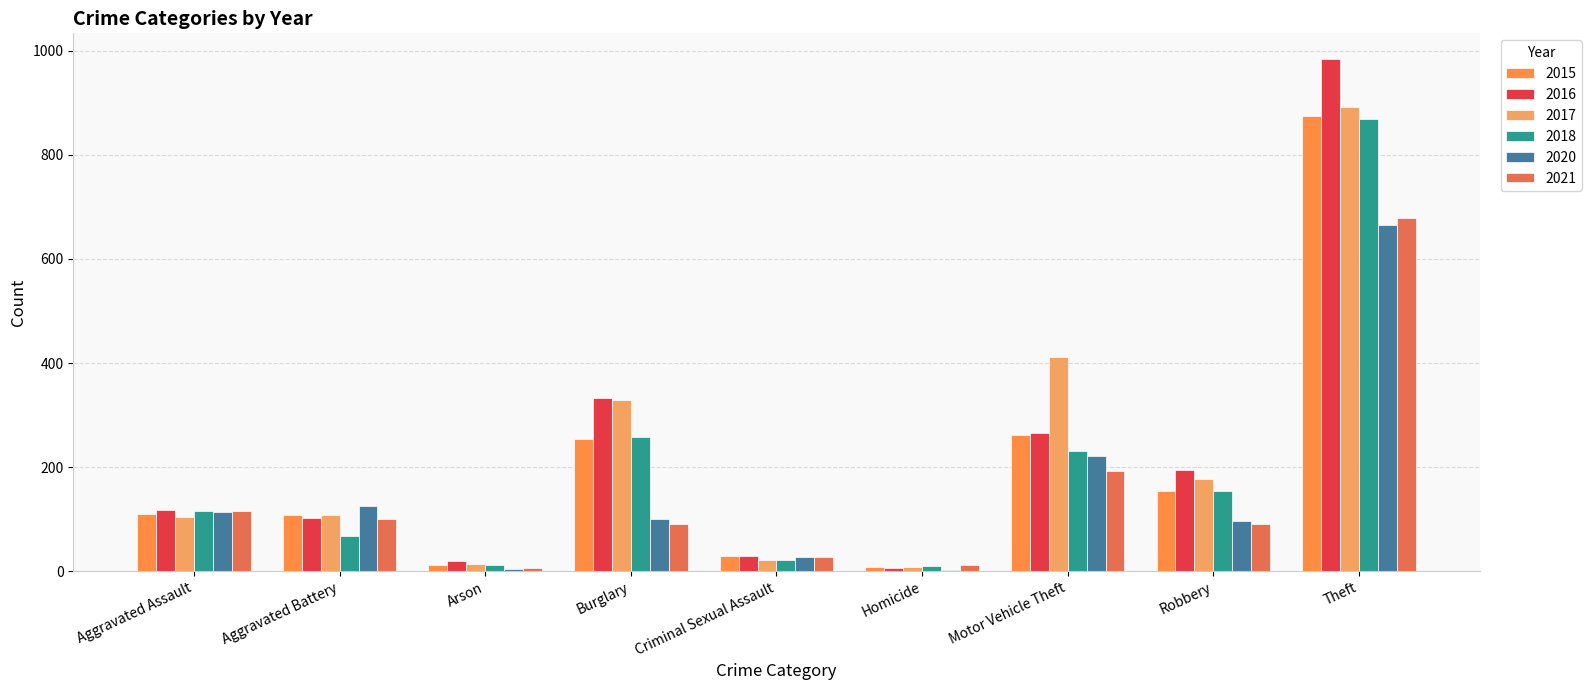

What is the label of the 2nd bar from the left?

Aggravated Battery